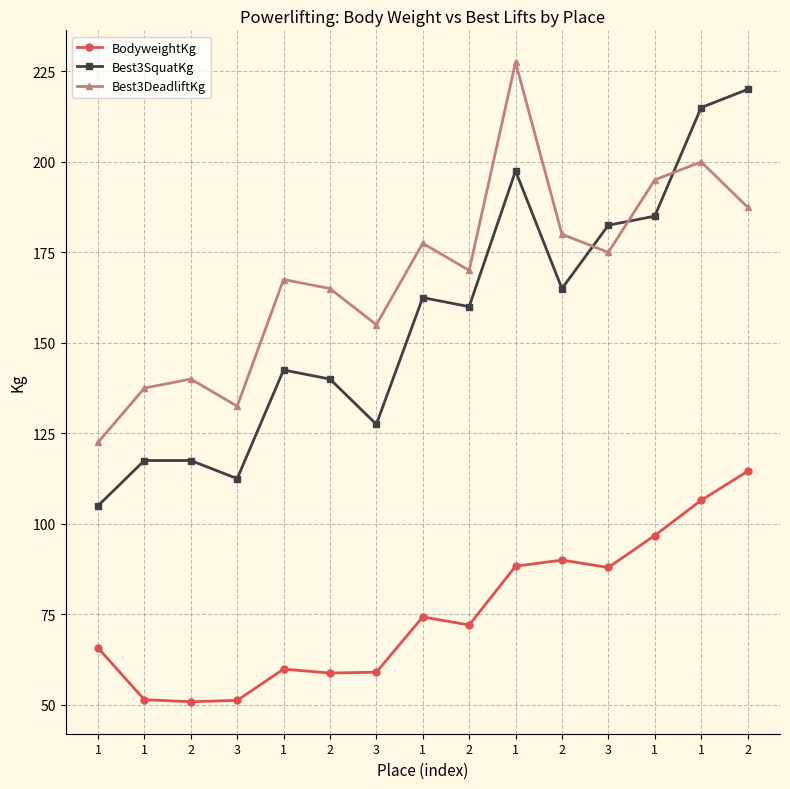

How many data points in Best3SquatKg are less than 160?

7